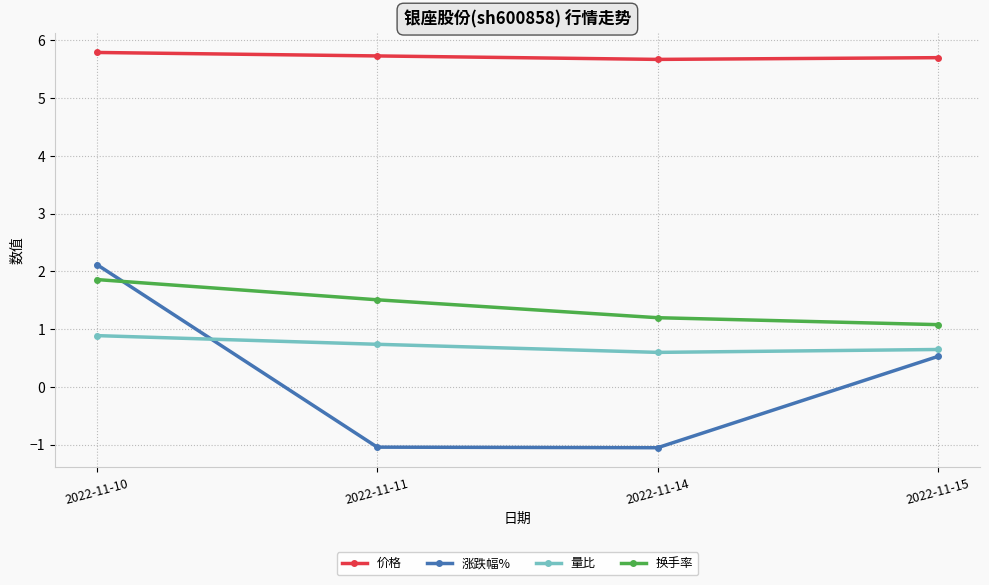

True or false: 涨跌幅% has more than 0 interior local peaks.

False